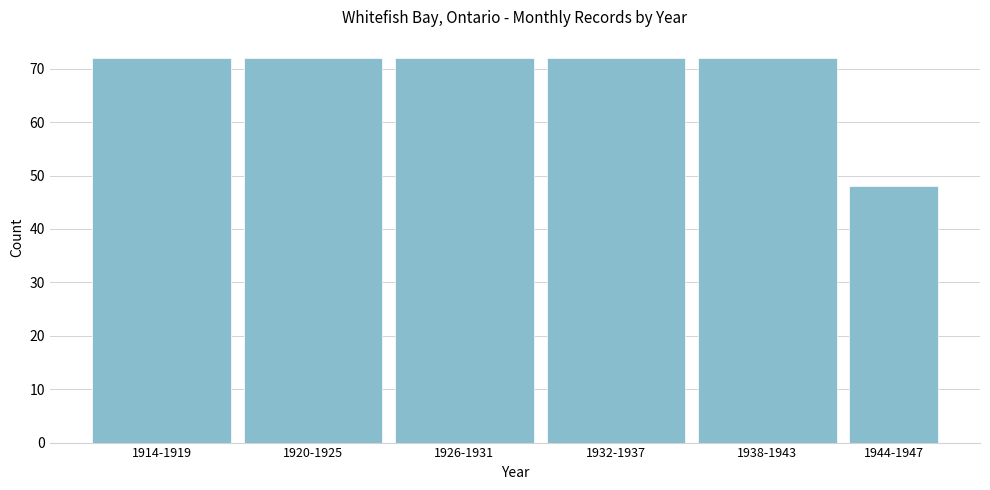

Reading left to right, what are all the values shown in this chart?

72	72	72	72	72	48